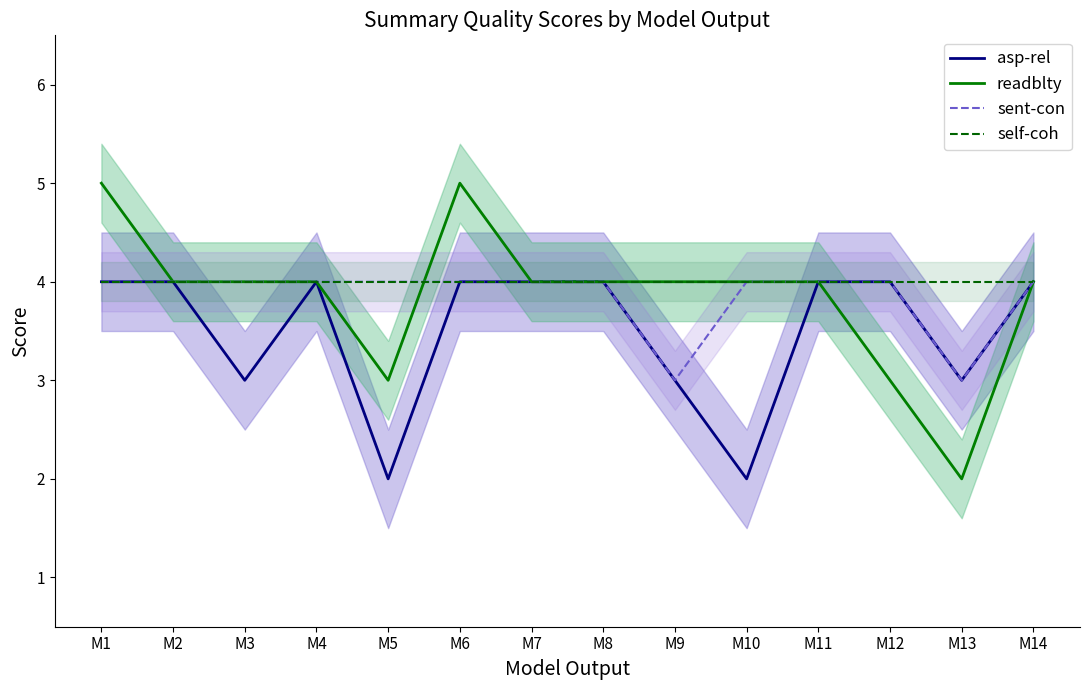

True or false: self-coh has a value of 4 at M4.

True